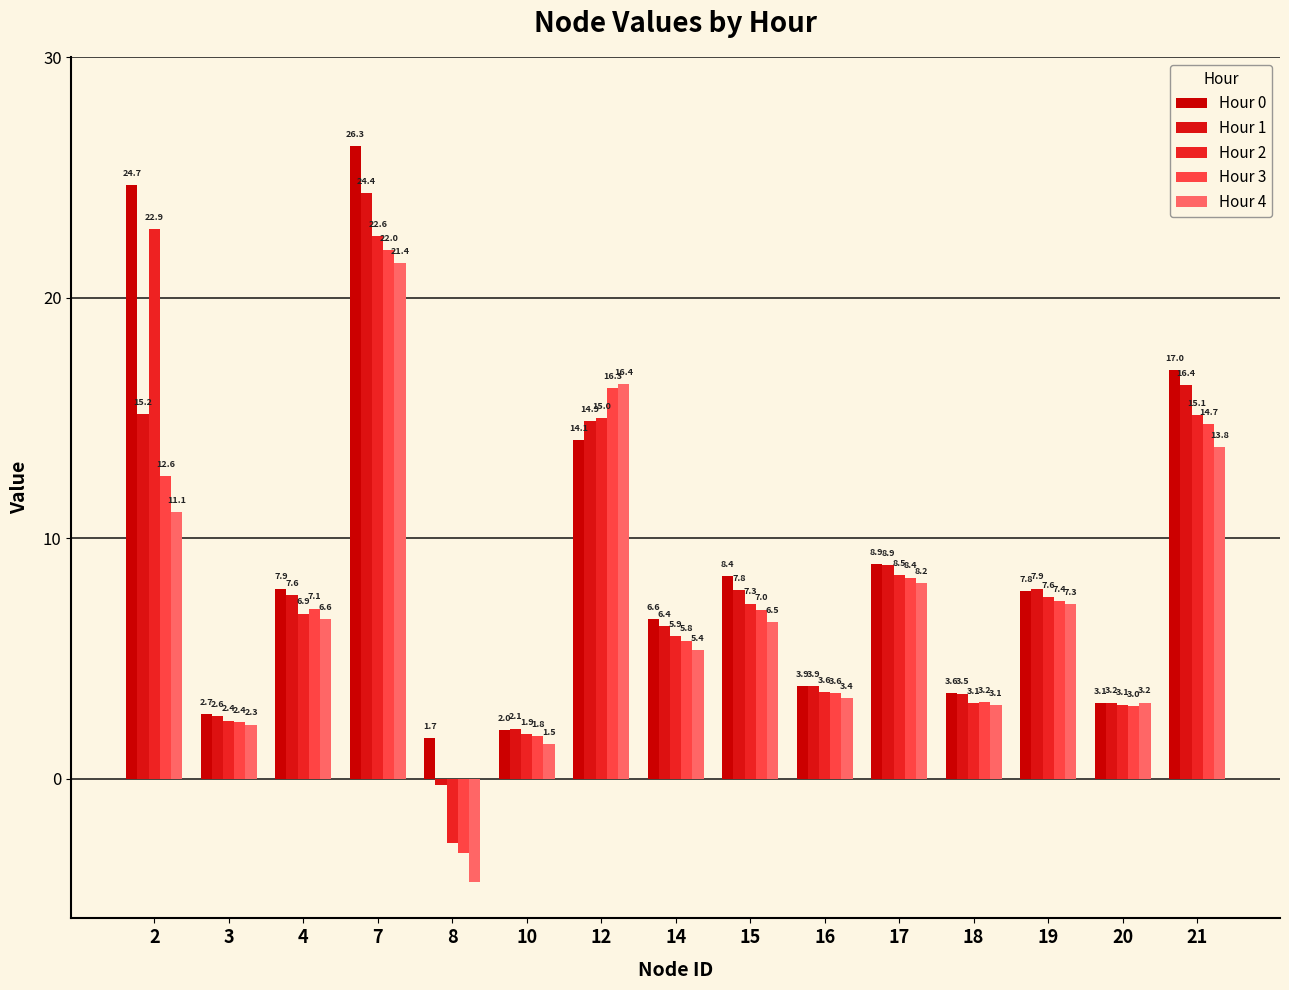

Reading left to right, transcribe all the data shown in this chart.

Hour 0: 2=24.7	3=2.7	4=7.9	7=26.3	8=1.7	10=2.0	12=14.1	14=6.6	15=8.4	16=3.9	17=8.9	18=3.6	19=7.8	20=3.1	21=17.0
Hour 1: 2=15.2	3=2.6	4=7.6	7=24.4	8=-0.2	10=2.1	12=14.9	14=6.4	15=7.8	16=3.9	17=8.9	18=3.5	19=7.9	20=3.2	21=16.4
Hour 2: 2=22.9	3=2.4	4=6.9	7=22.6	8=-2.7	10=1.9	12=15.0	14=5.9	15=7.3	16=3.6	17=8.5	18=3.1	19=7.6	20=3.1	21=15.1
Hour 3: 2=12.6	3=2.4	4=7.1	7=22.0	8=-3.1	10=1.8	12=16.3	14=5.8	15=7.0	16=3.6	17=8.4	18=3.2	19=7.4	20=3.0	21=14.7
Hour 4: 2=11.1	3=2.3	4=6.6	7=21.4	8=-4.3	10=1.5	12=16.4	14=5.4	15=6.5	16=3.4	17=8.2	18=3.1	19=7.3	20=3.2	21=13.8